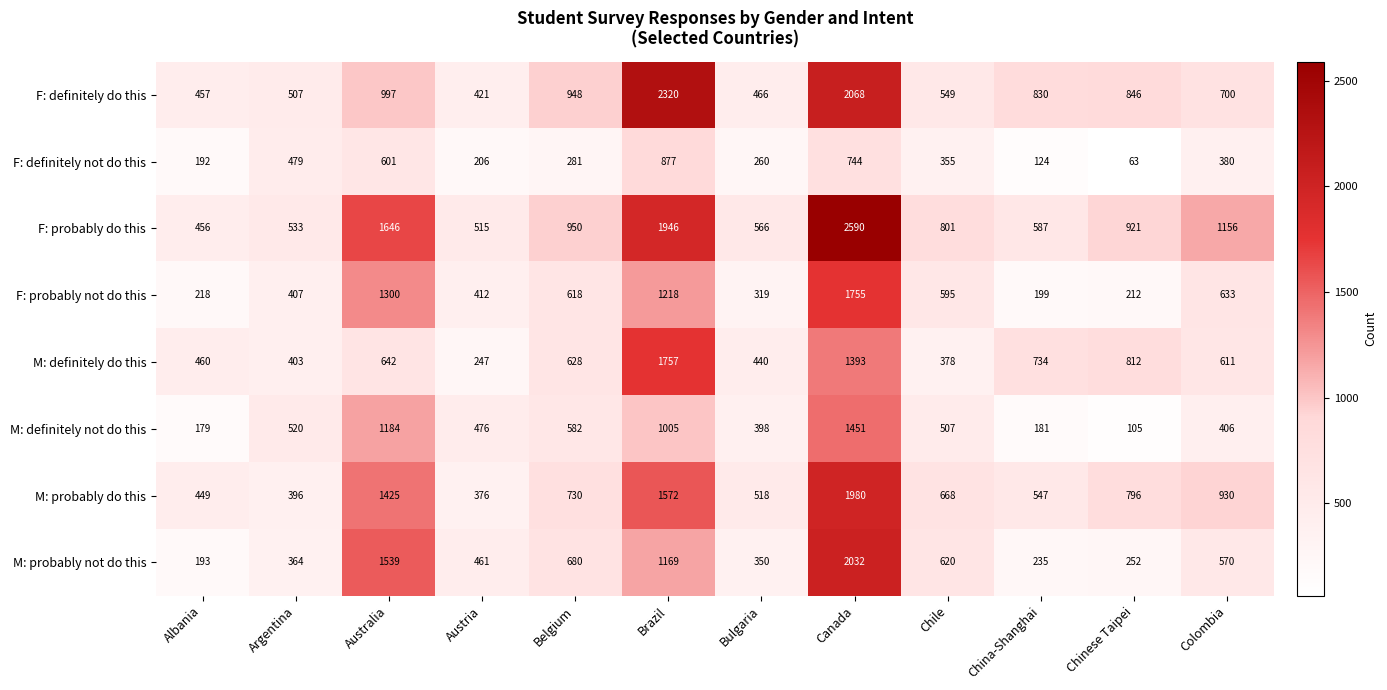

Which series has the largest total across all categories?

F: probably do this